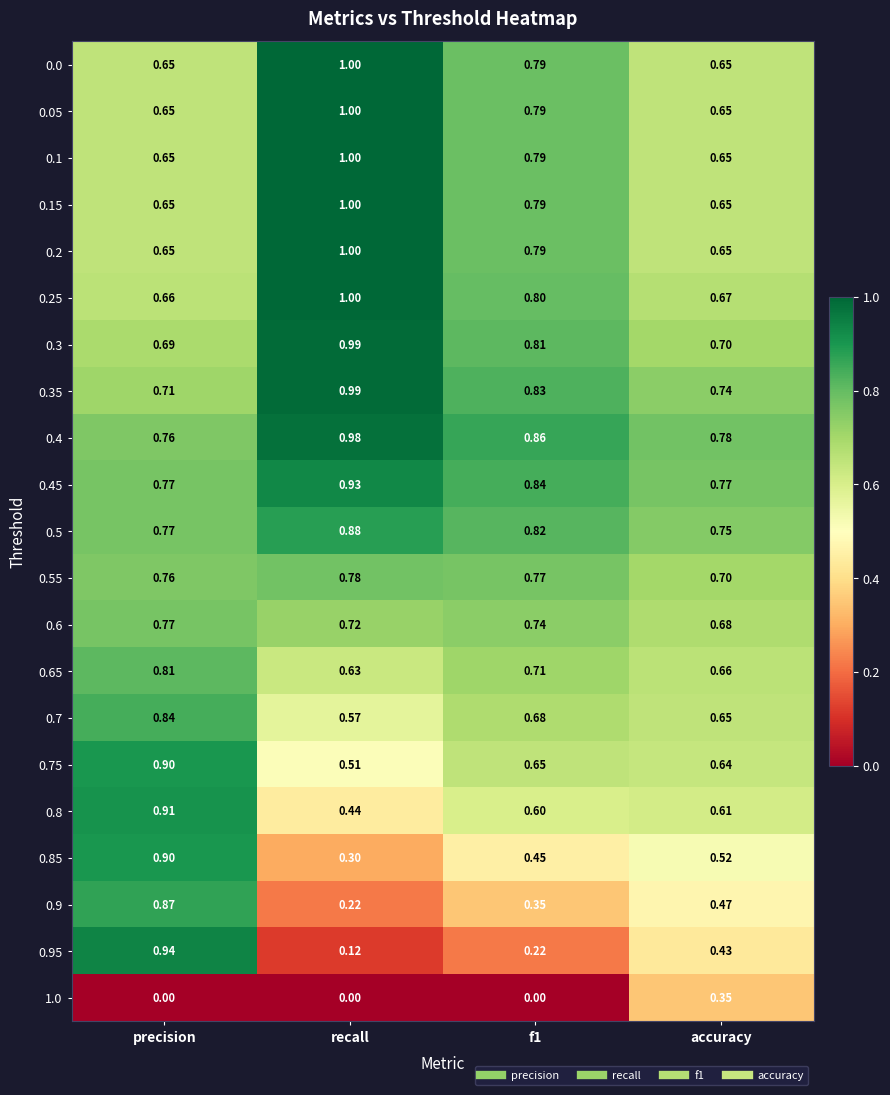

At which category is the sum across all series the highest?

precision